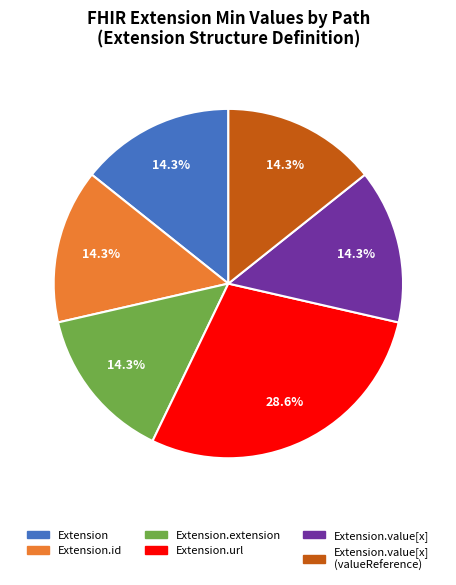

Does any single category account for the majority?

No